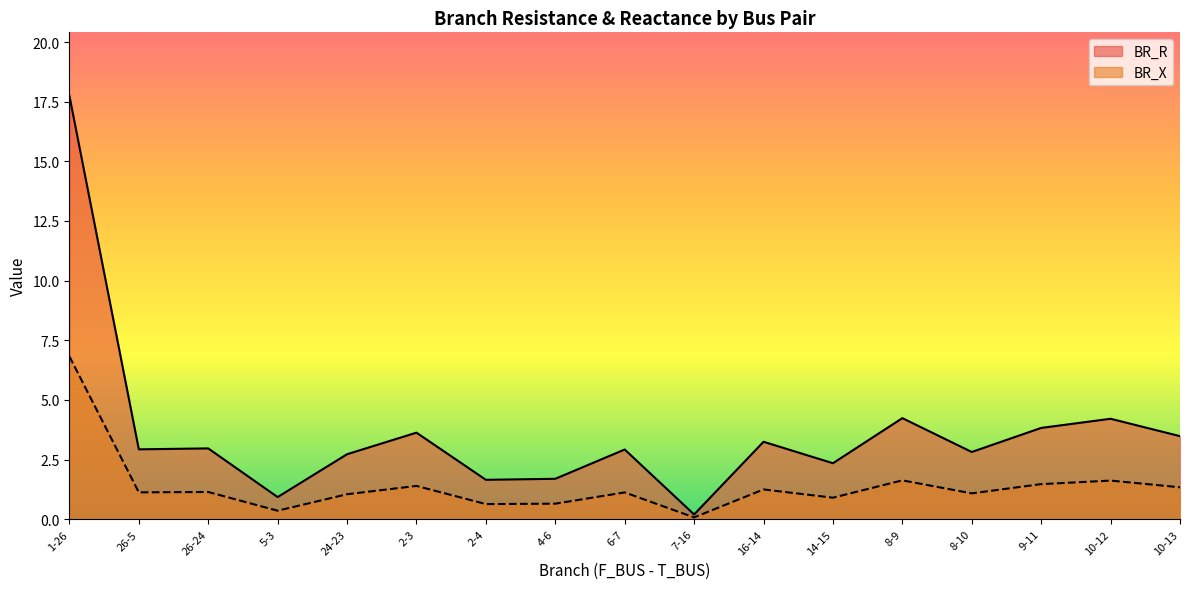

Which category has the highest value in the BR_R series?

1-26